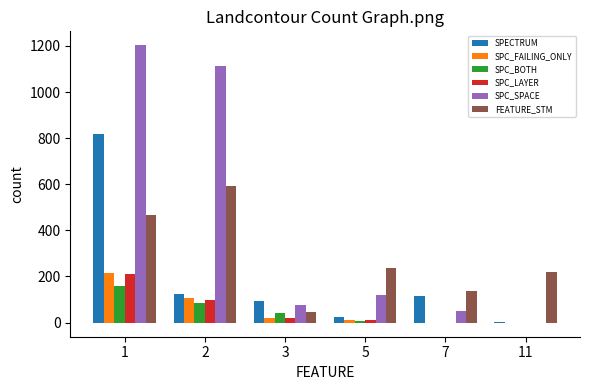

Is the value of SPC_SPACE at 7 greater than the value of SPECTRUM at 7?

No